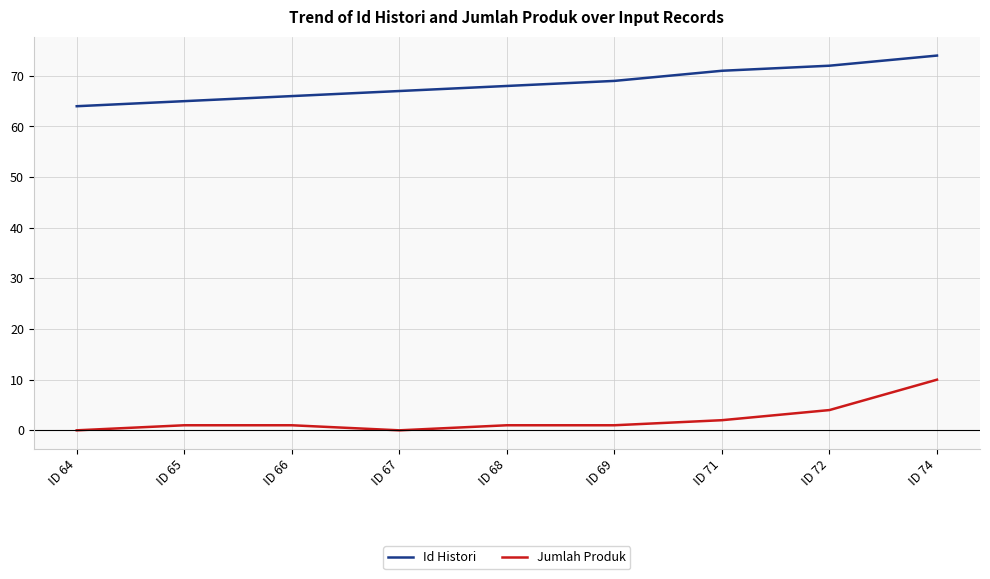

What is the difference between the highest and lowest values at ID 74?

64